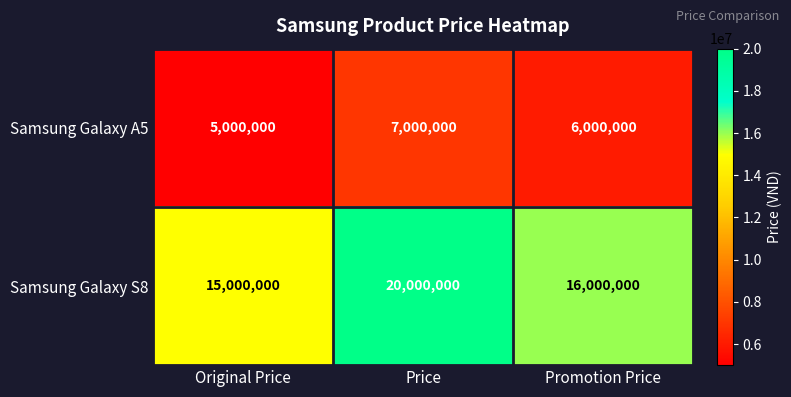

What is the total value across all series at Price?

27000000